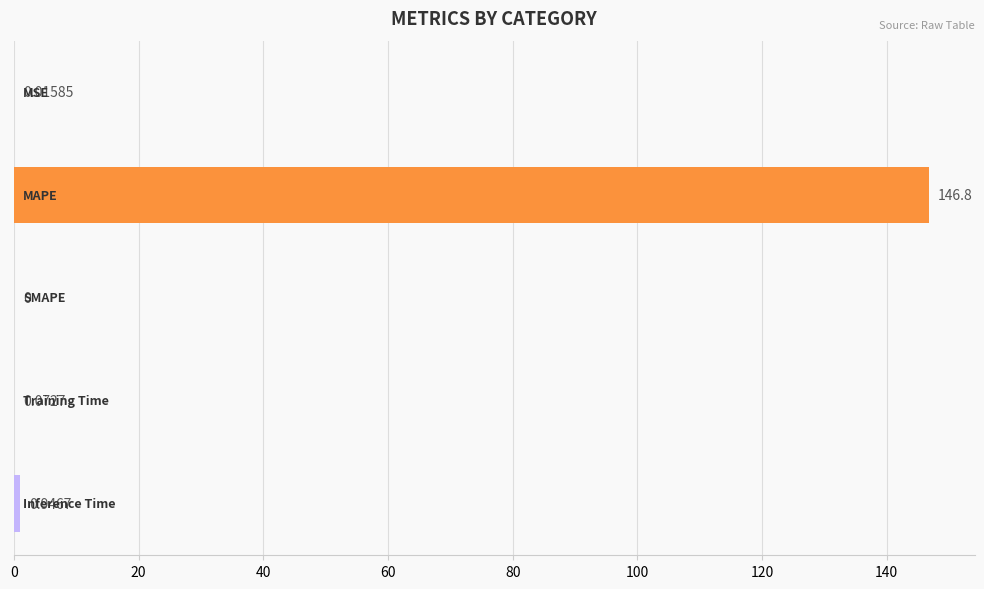

What is the sum of all values?

147.8